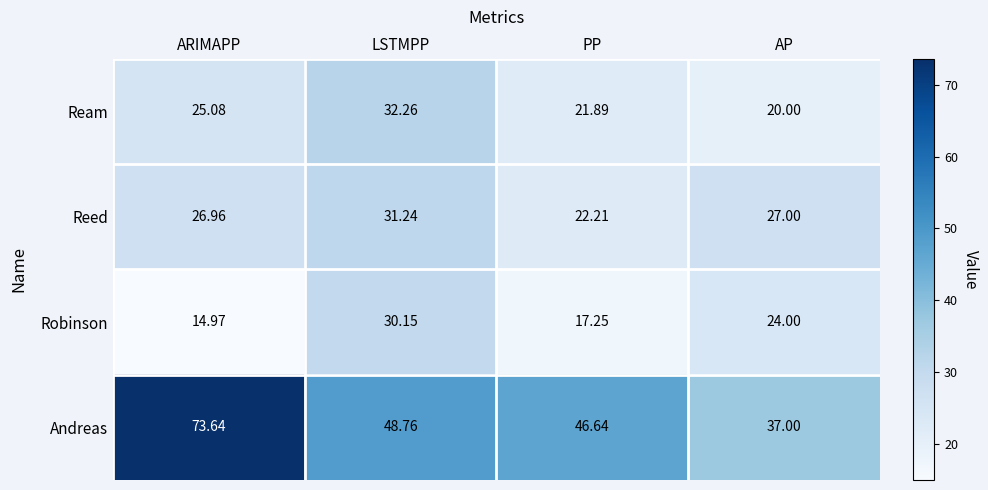

What is the difference between the highest and lowest values at ARIMAPP?

58.7